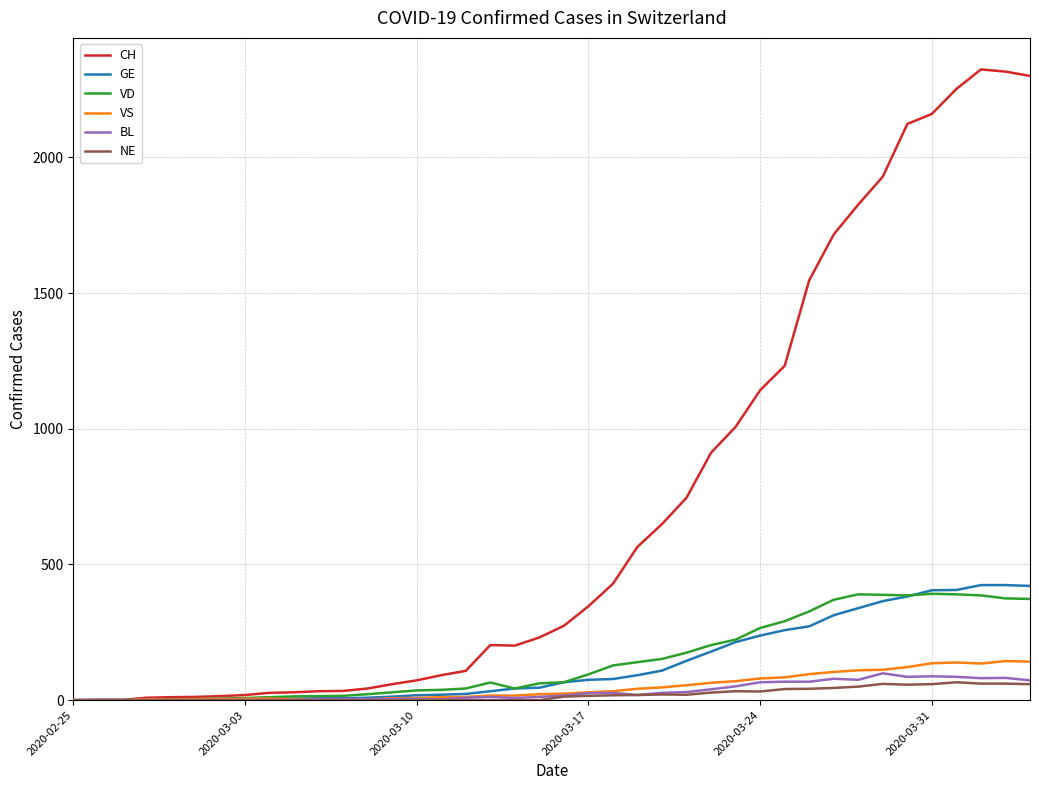

What is the average value of the GE series?

136